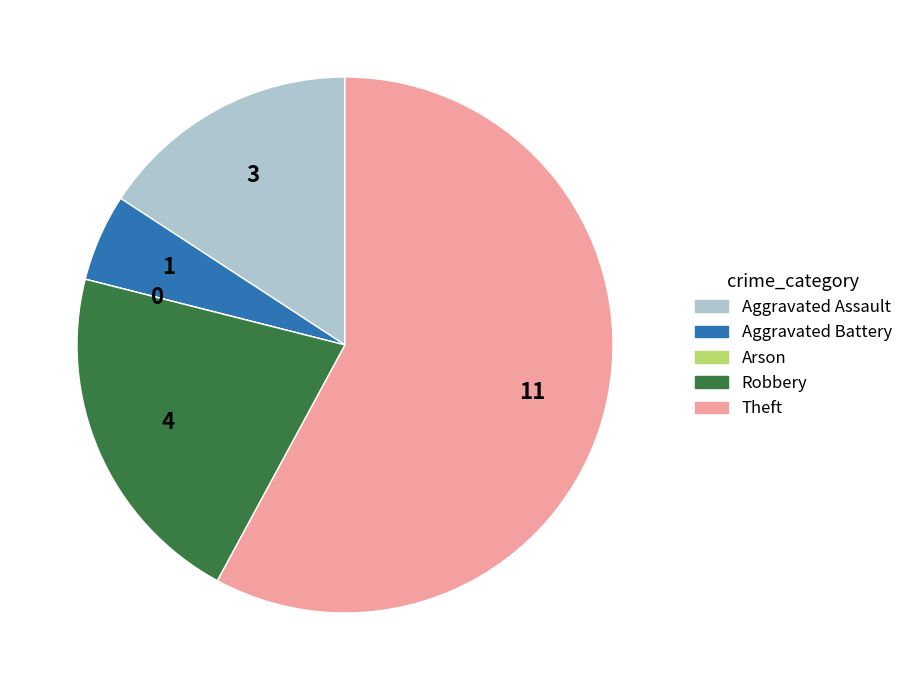

Which category has the biggest portion of the pie?

Theft